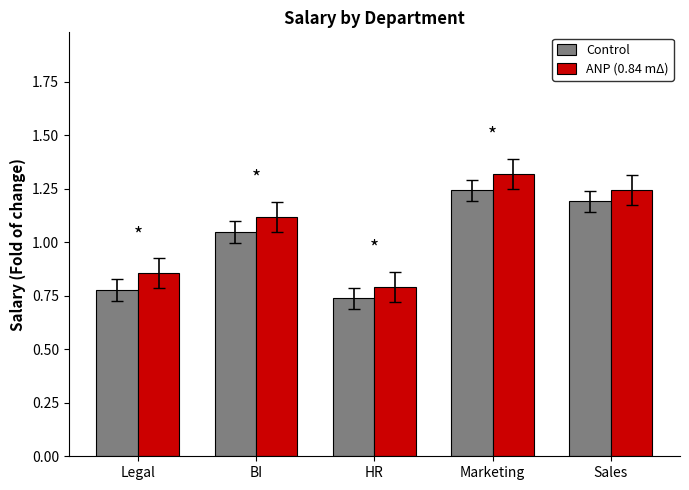

What is the label of the 3rd bar from the right?

HR